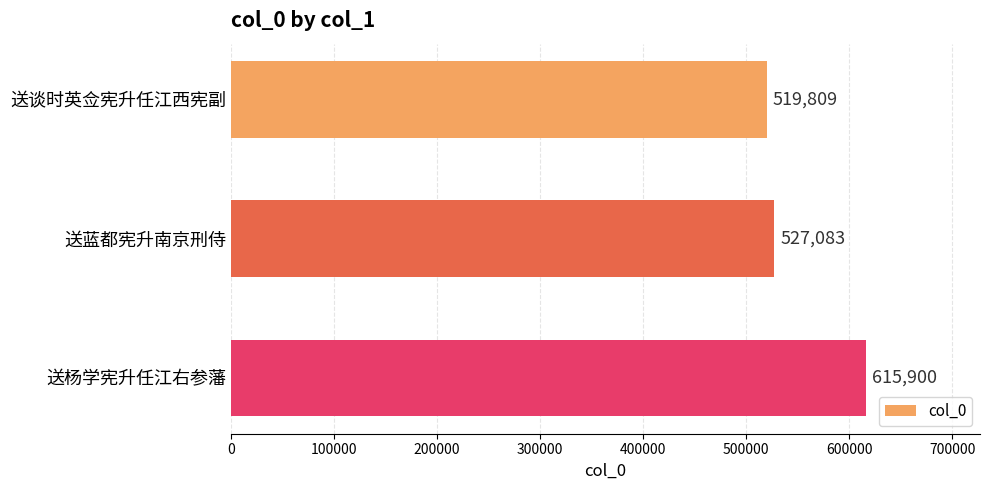

What is the label of the 3rd bar from the bottom?

送谈时英佥宪升任江西宪副